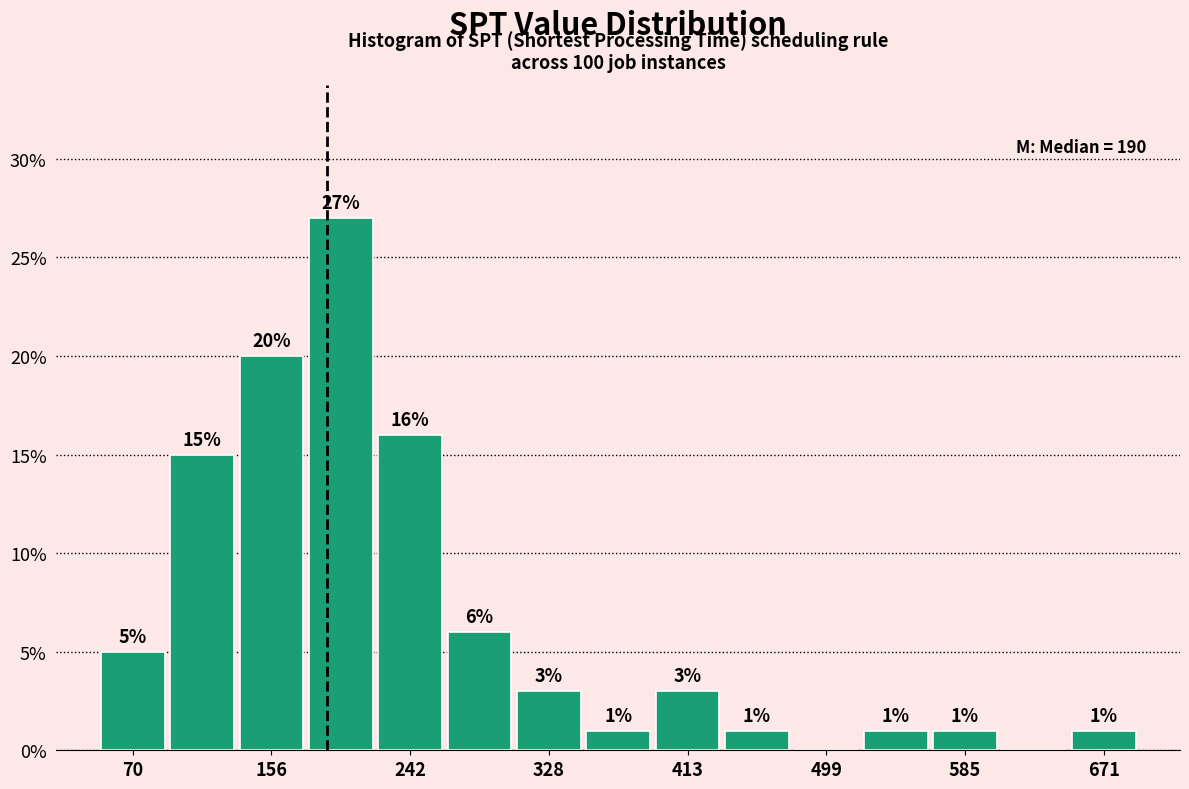

Over which range of the x-axis is the bar tallest?

180 to 220